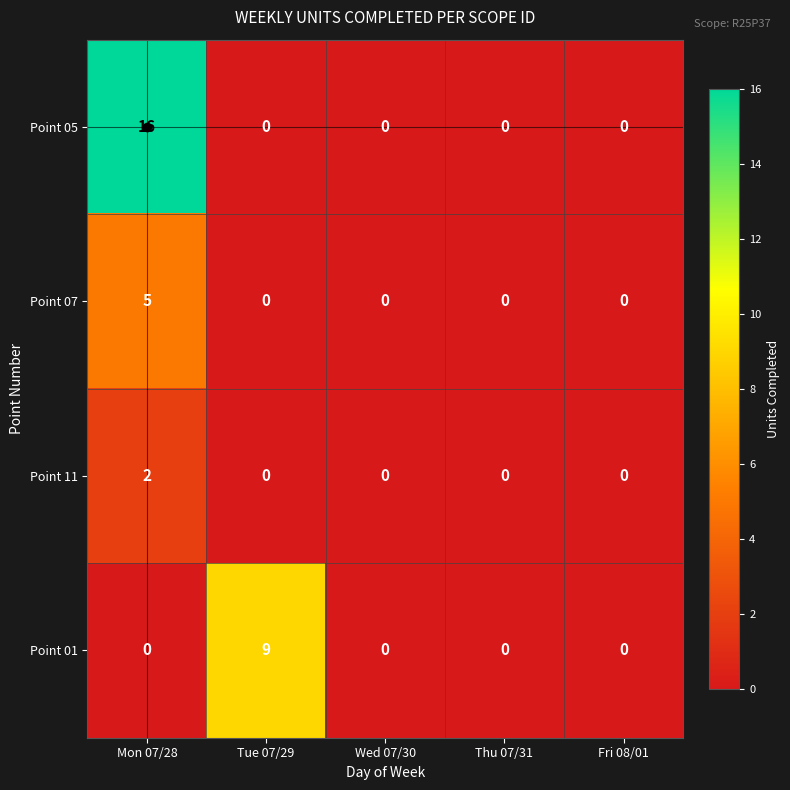

List the series in order of their overall mean, lowest first.

Point 11, Point 07, Point 01, Point 05